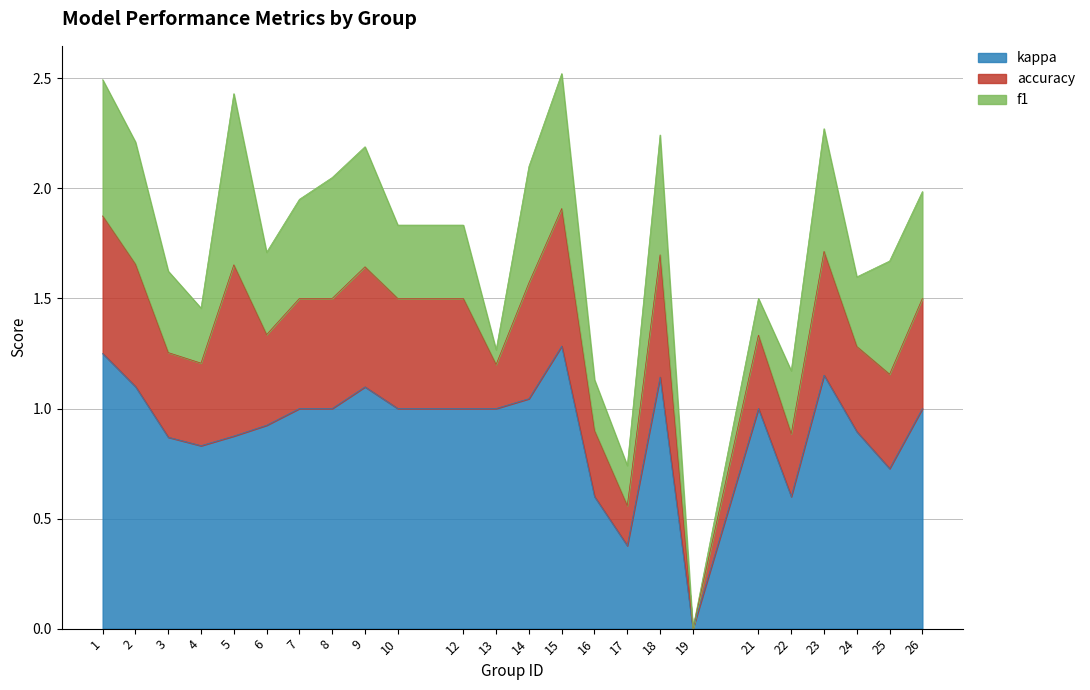

How many distinct data groups are displayed?

3